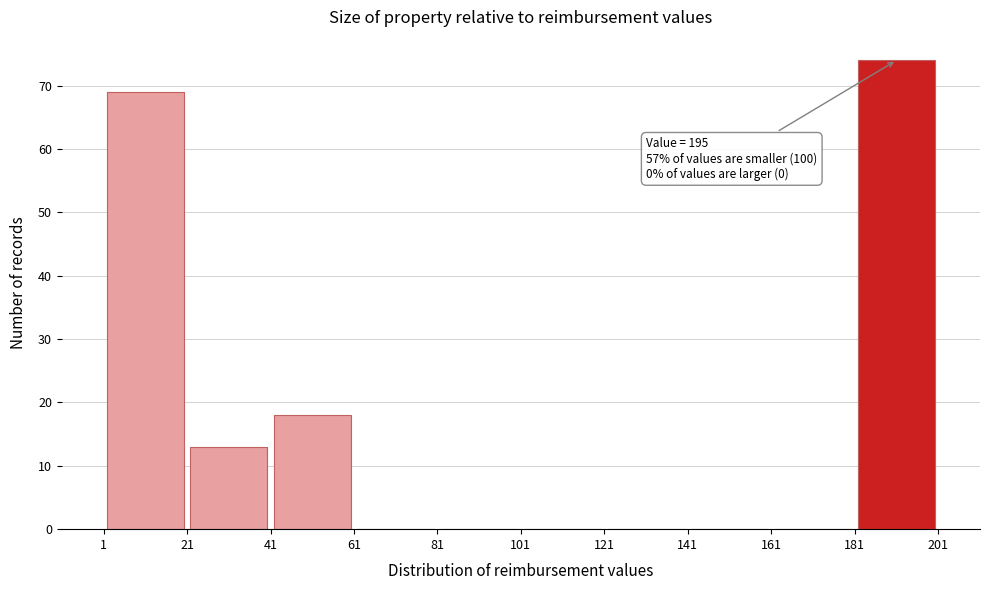

Over which range of the x-axis is the bar tallest?

181 to 201